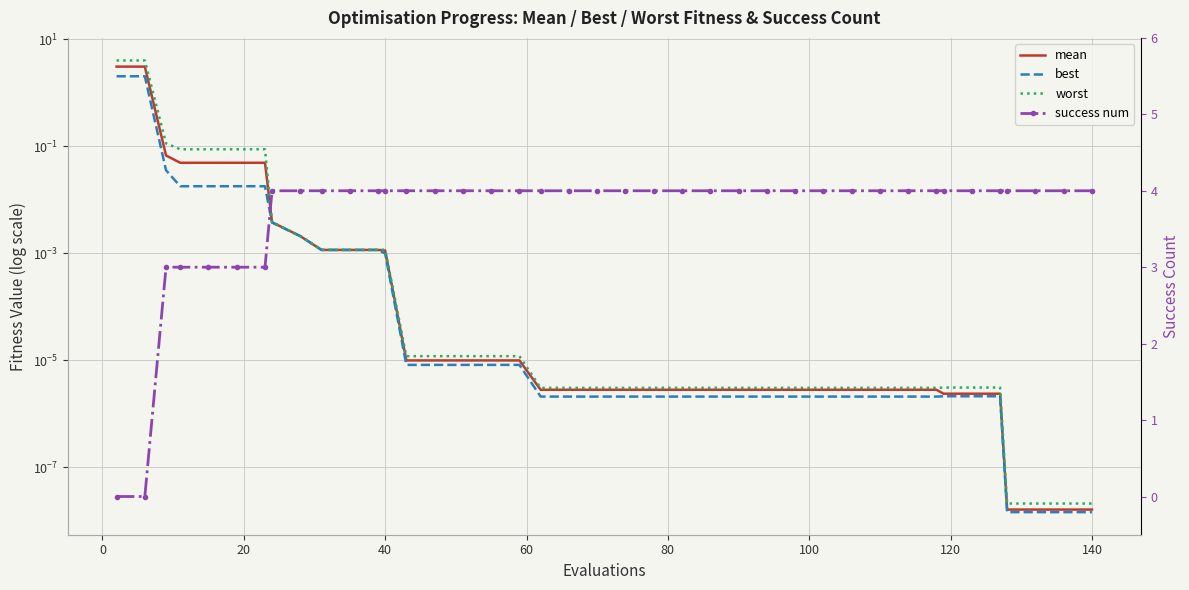

What is the difference between the maximum and minimum values in the success num series?

4.0